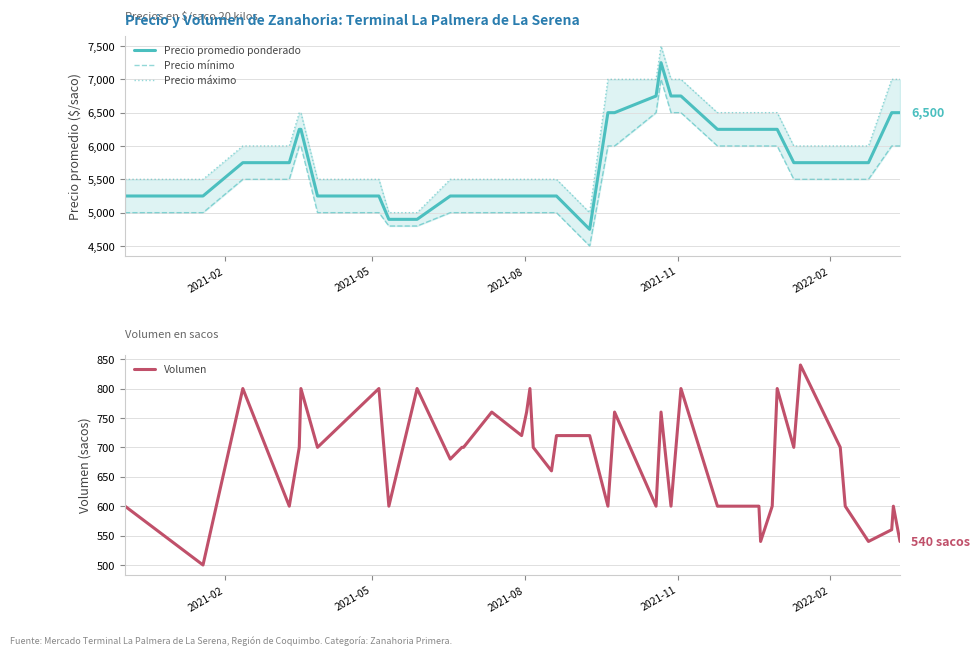

In Precio promedio ponderado, how many points are lower than both neighbors (excluding endpoints)?

1